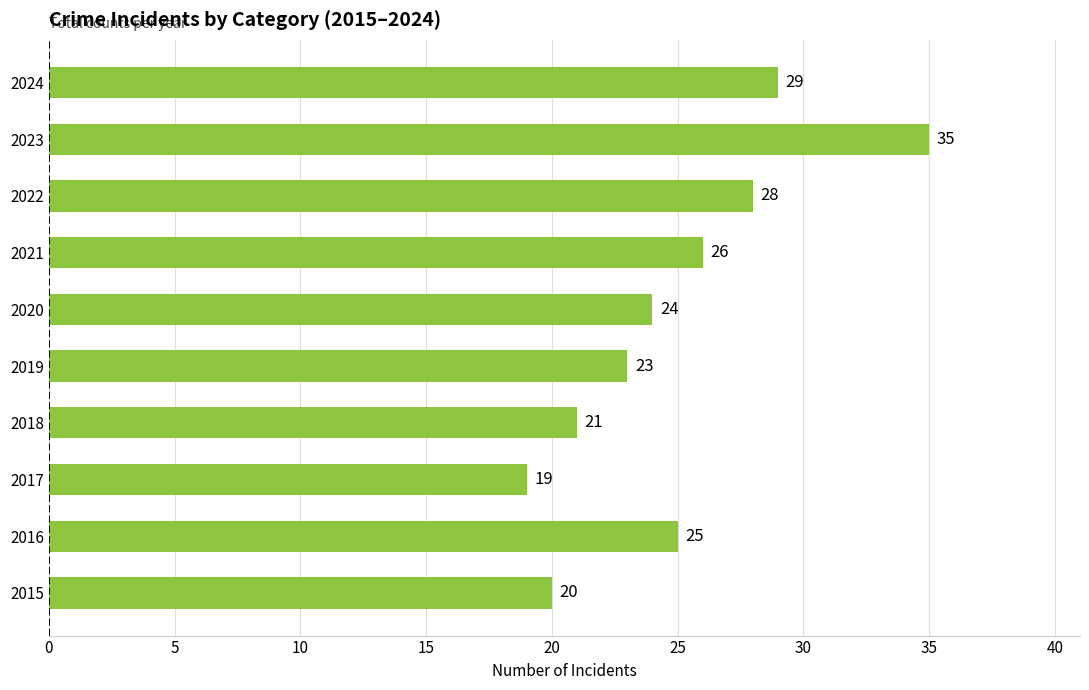

What is the maximum value shown in the chart?

35